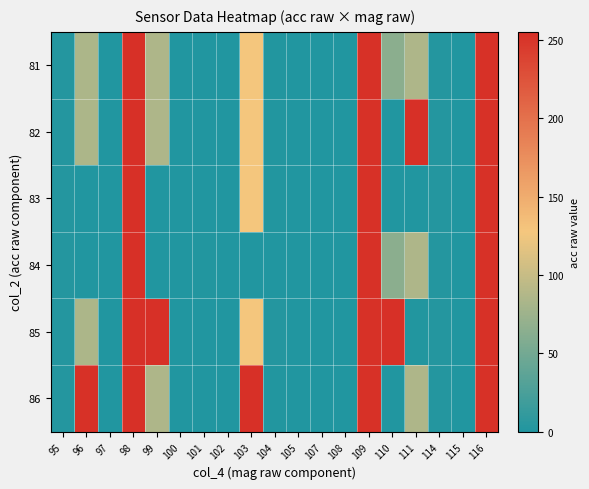

Reading left to right, list all the values displayed in this chart.

81: 95=2.0	96=84.7	97=0.0	98=255.0	99=85.2	100=0.0	101=0.5	102=0.0	103=127.7	104=1.0	105=0.0	107=0.0	108=0.0	109=254.0	110=63.8	111=85.3	114=2.0	115=0.0	116=254.0
82: 95=2.0	96=84.7	97=0.0	98=255.0	99=85.2	100=0.0	101=0.5	102=0.0	103=127.7	104=1.0	105=0.0	107=0.0	108=0.0	109=254.0	110=0.0	111=255.0	114=2.0	115=0.0	116=254.0
83: 95=2.0	96=0.0	97=0.0	98=255.0	99=0.0	100=0.0	101=0.5	102=0.0	103=127.7	104=1.0	105=0.0	107=0.0	108=0.0	109=254.0	110=0.0	111=0.0	114=2.0	115=0.0	116=254.0
84: 95=2.0	96=0.0	97=0.0	98=255.0	99=0.5	100=0.0	101=1.5	102=0.0	103=0.3	104=0.0	105=0.0	107=0.0	108=0.0	109=254.0	110=63.8	111=85.3	114=2.0	115=0.0	116=254.0
85: 95=2.0	96=84.7	97=0.0	98=255.0	99=255.0	100=0.0	101=0.0	102=0.0	103=127.7	104=2.0	105=0.0	107=0.0	108=0.0	109=254.0	110=255.0	111=1.0	114=2.0	115=0.0	116=254.0
86: 95=2.0	96=254.0	97=0.0	98=255.0	99=85.2	100=0.0	101=0.0	102=0.0	103=255.0	104=1.0	105=0.0	107=0.0	108=0.0	109=254.0	110=0.0	111=85.3	114=2.0	115=0.0	116=254.0